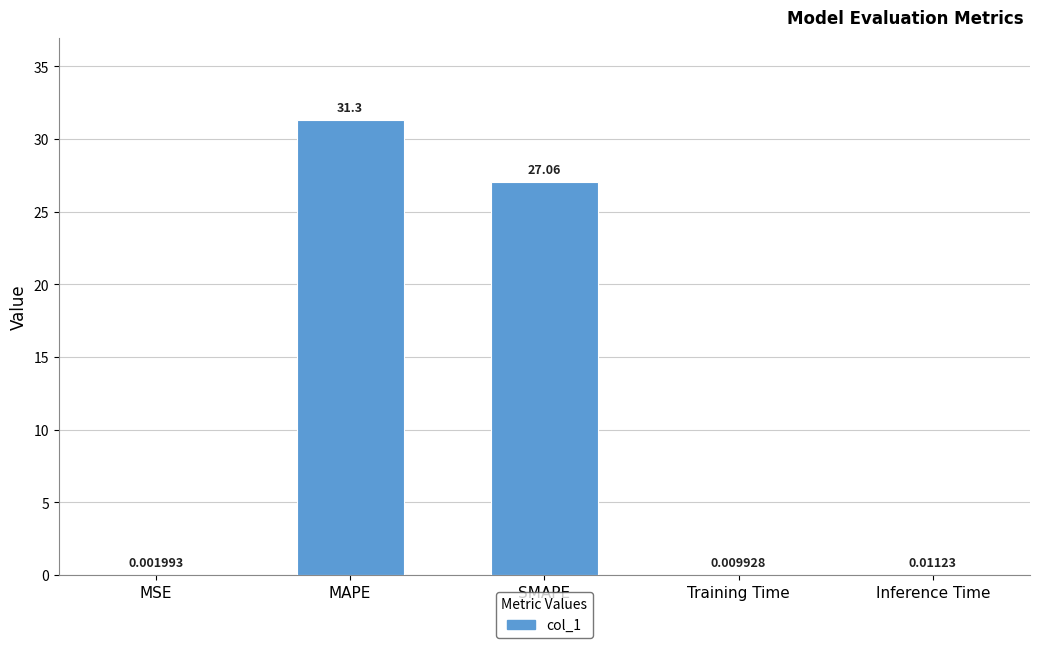

What is the sum of all values?

58.4